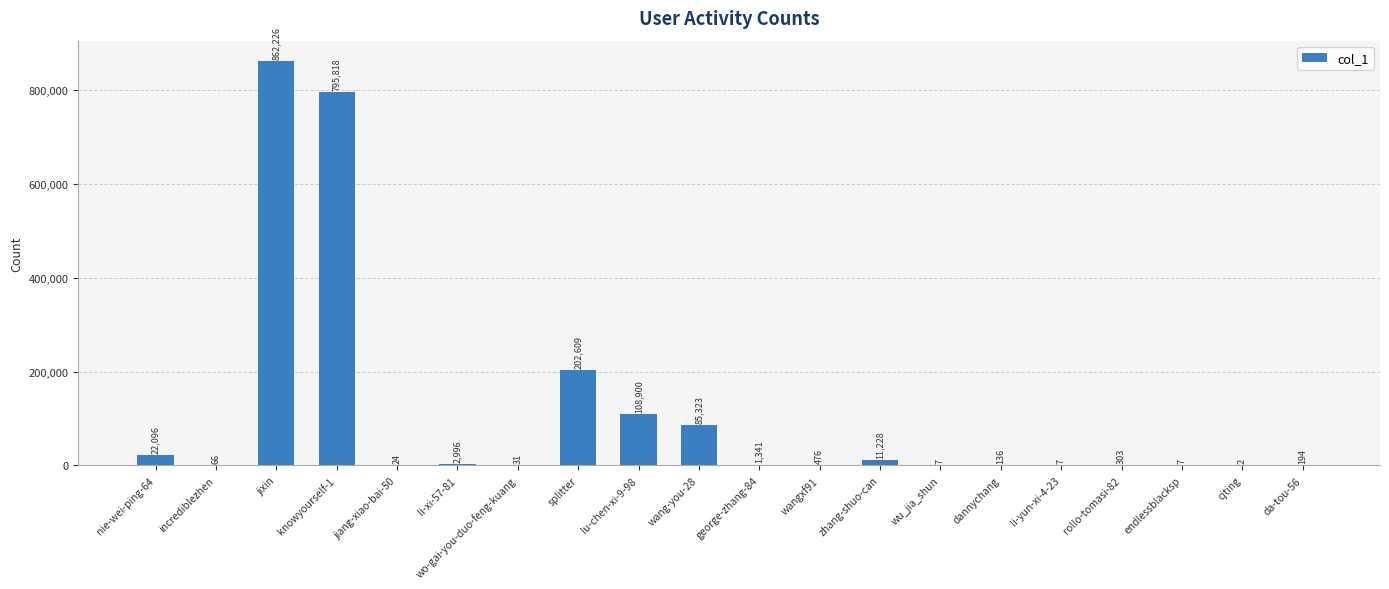

How many series are shown in this chart?

1